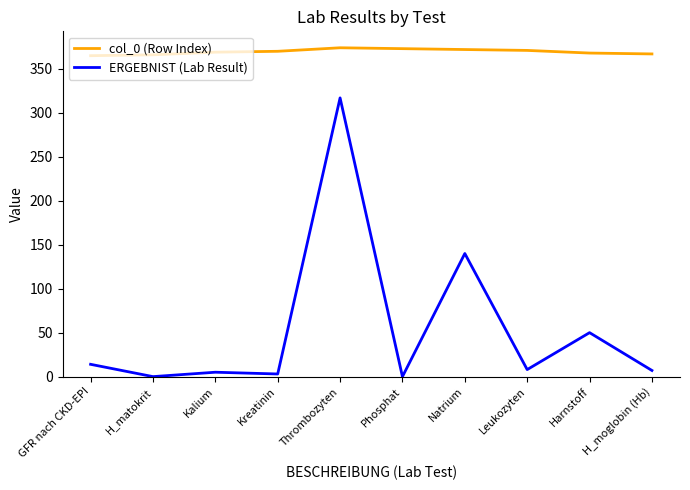

Which series changed the most between H_matokrit and H_moglobin (Hb)?

ERGEBNIST (Lab Result)